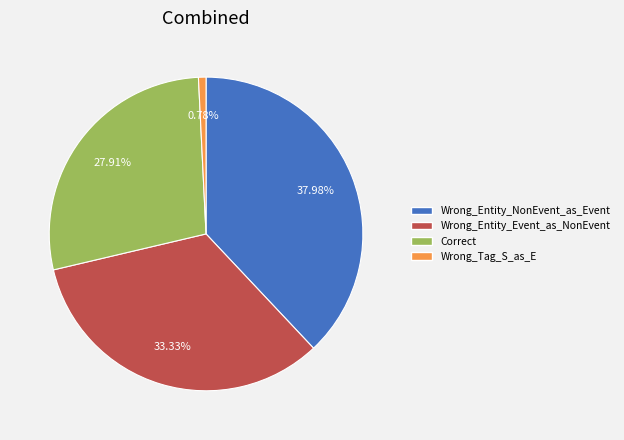

Which has a higher value, Wrong_Entity_Event_as_NonEvent or Wrong_Tag_S_as_E?

Wrong_Entity_Event_as_NonEvent